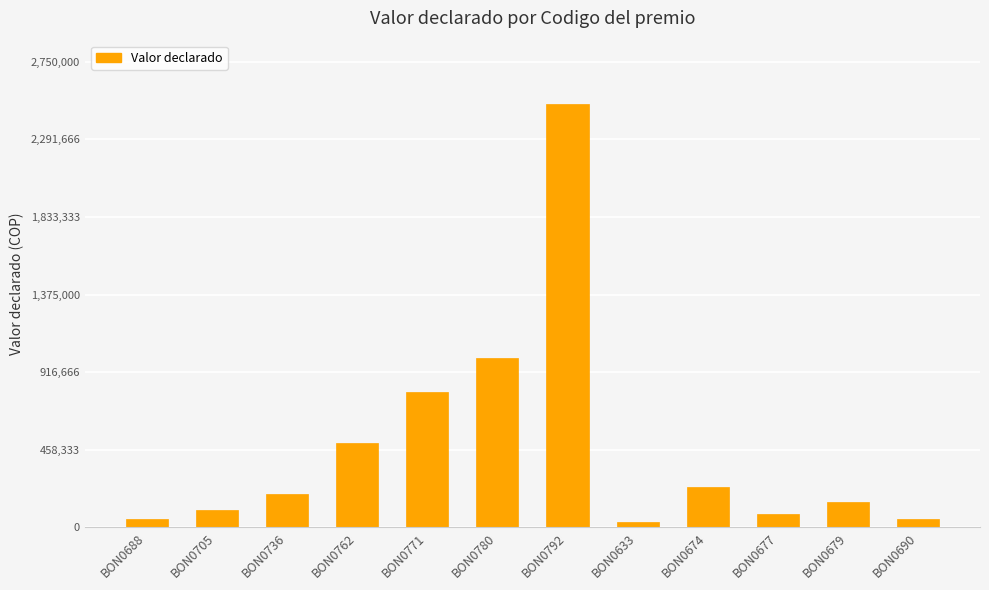

At which label is the value closest to 1265000?

BON0780